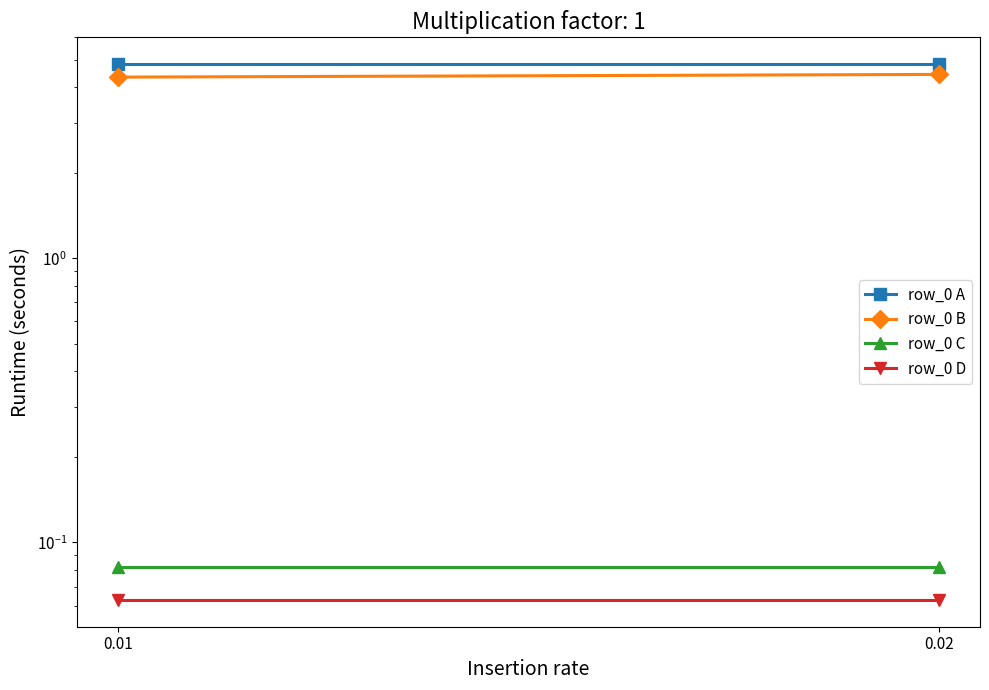

Is it true that row_0 A equals 6.4 at 0.01?

False